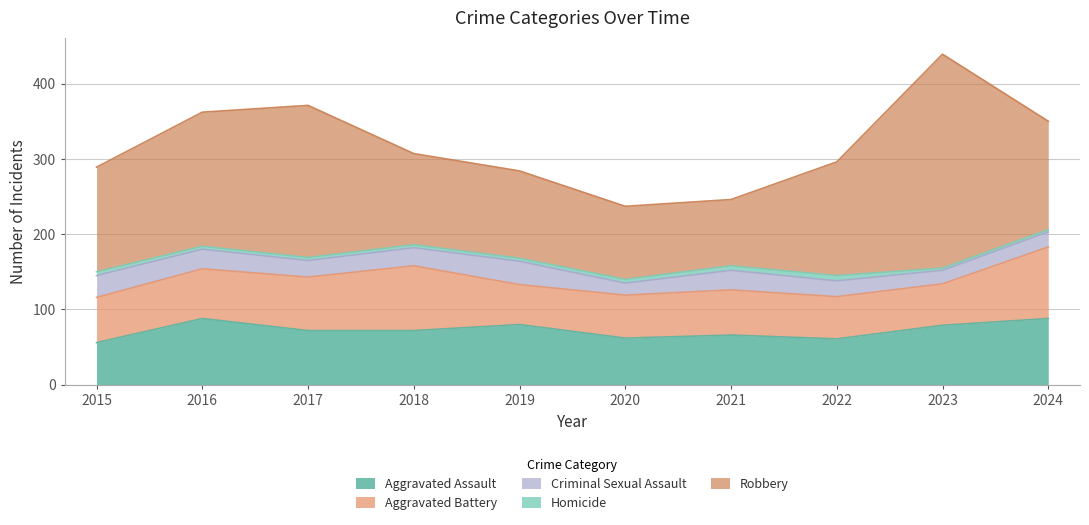

Reading left to right, transcribe all the data shown in this chart.

Aggravated Assault: 2015=56	2016=88	2017=72	2018=72	2019=80	2020=62	2021=66	2022=61	2023=79	2024=88
Aggravated Battery: 2015=60	2016=66	2017=71	2018=86	2019=53	2020=57	2021=60	2022=56	2023=55	2024=95
Criminal Sexual Assault: 2015=29	2016=26	2017=22	2018=24	2019=31	2020=16	2021=26	2022=21	2023=18	2024=20
Homicide: 2015=5	2016=4	2017=4	2018=4	2019=4	2020=5	2021=6	2022=7	2023=3	2024=3
Robbery: 2015=139	2016=178	2017=202	2018=121	2019=116	2020=97	2021=88	2022=151	2023=284	2024=144